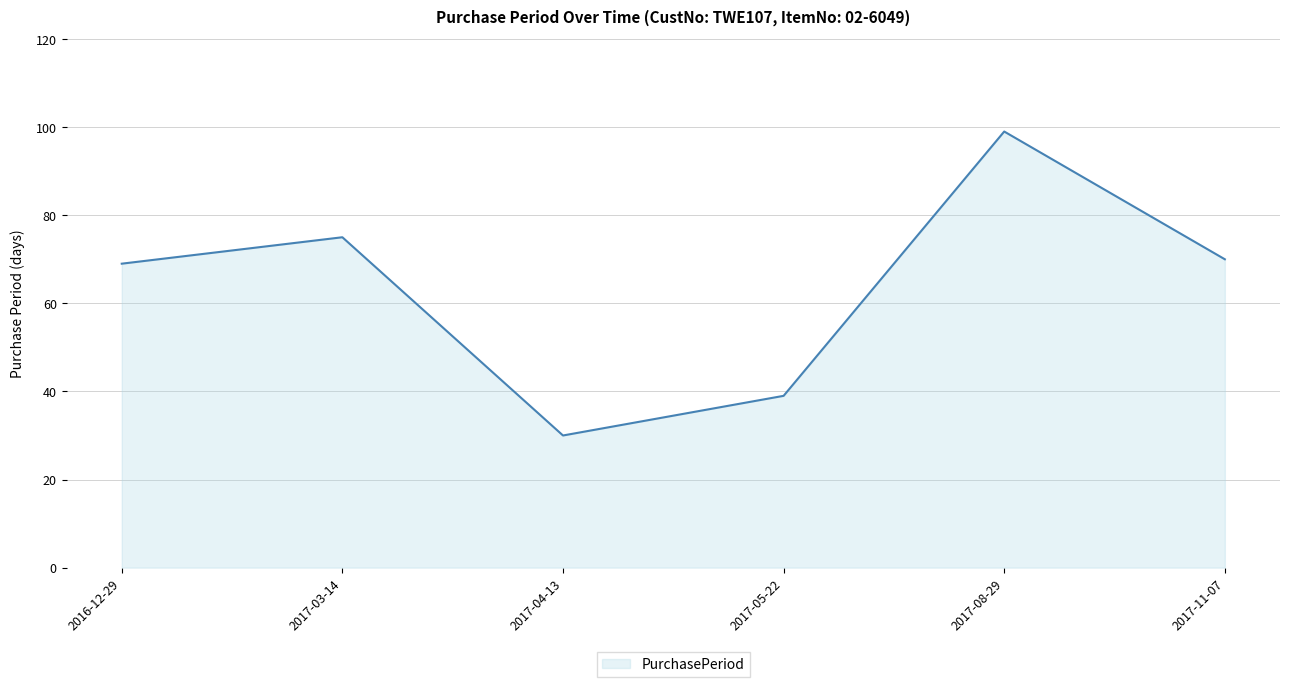

Which has a higher value, 2017-04-13 or 2016-12-29?

2016-12-29